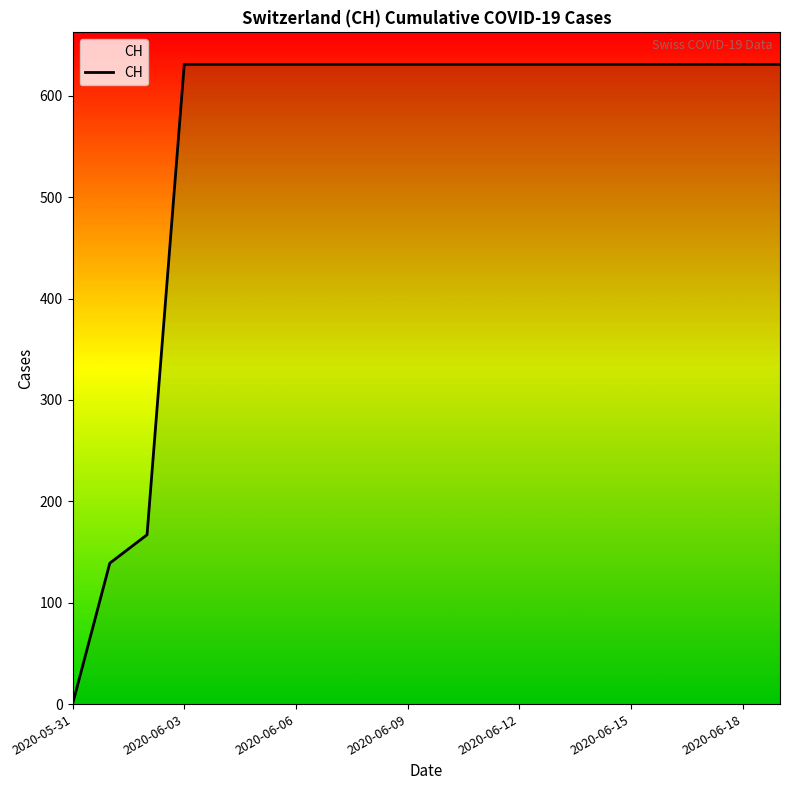

What is the average value?

552